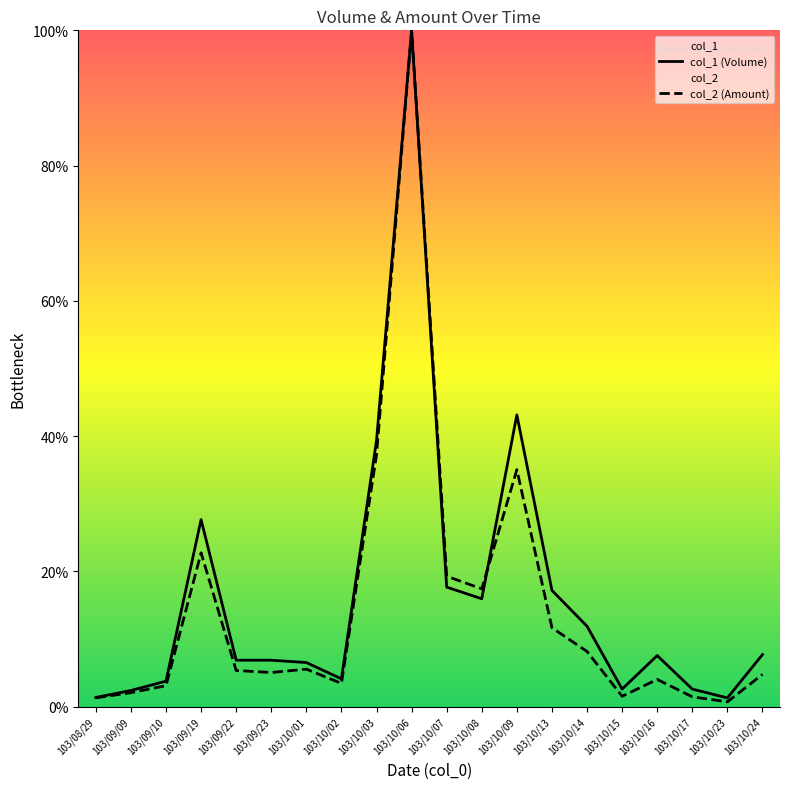

Reading left to right, transcribe all the data shown in this chart.

col_1 (Volume): 1.4	2.4	3.8	27.7	6.9	6.9	6.5	4.1	39.4	100.0	17.7	16.0	43.2	17.2	11.9	2.6	7.6	2.6	1.3	7.7
col_2 (Amount): 1.3	2.1	3.1	22.8	5.4	5.1	5.6	3.5	37.2	100.0	19.3	17.4	35.1	11.7	8.2	1.5	4.0	1.5	0.7	4.8